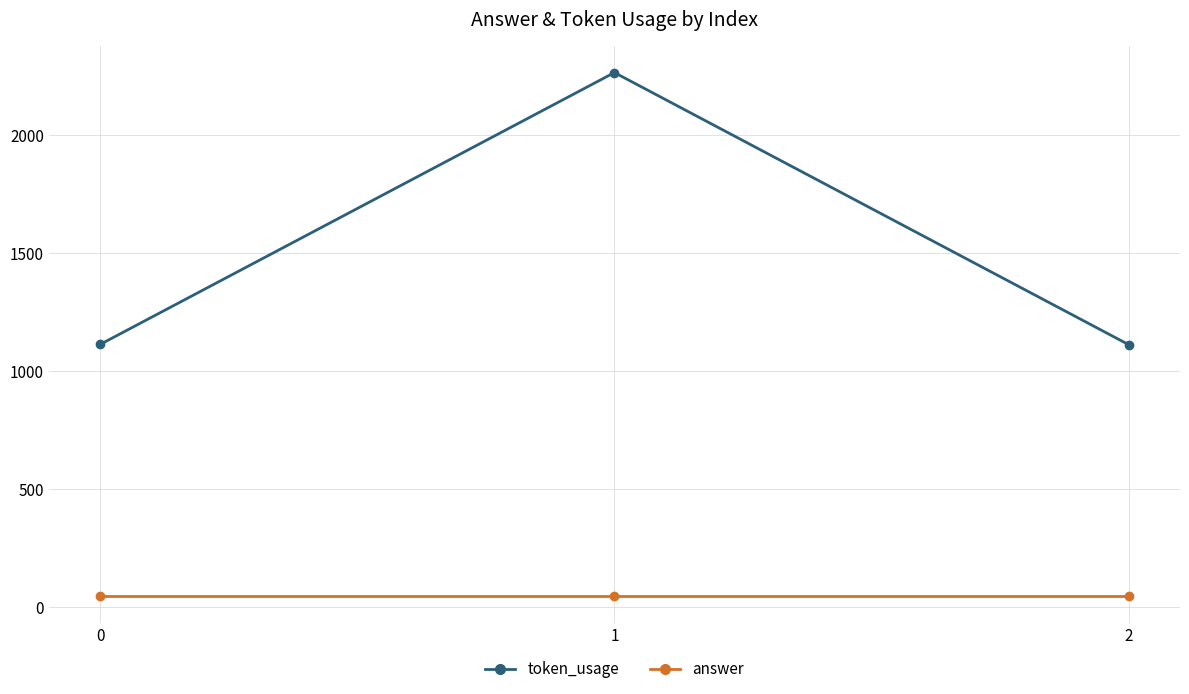

Between 0 and 1, which series saw the biggest shift?

token_usage